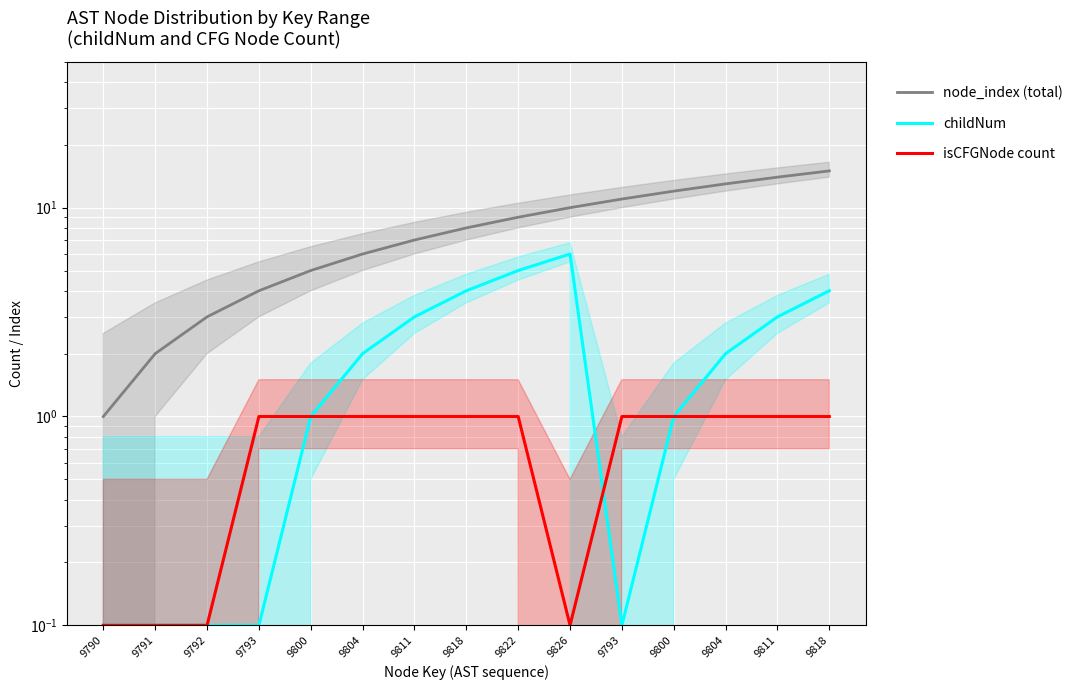

What is the minimum value for isCFGNode count?

0.1